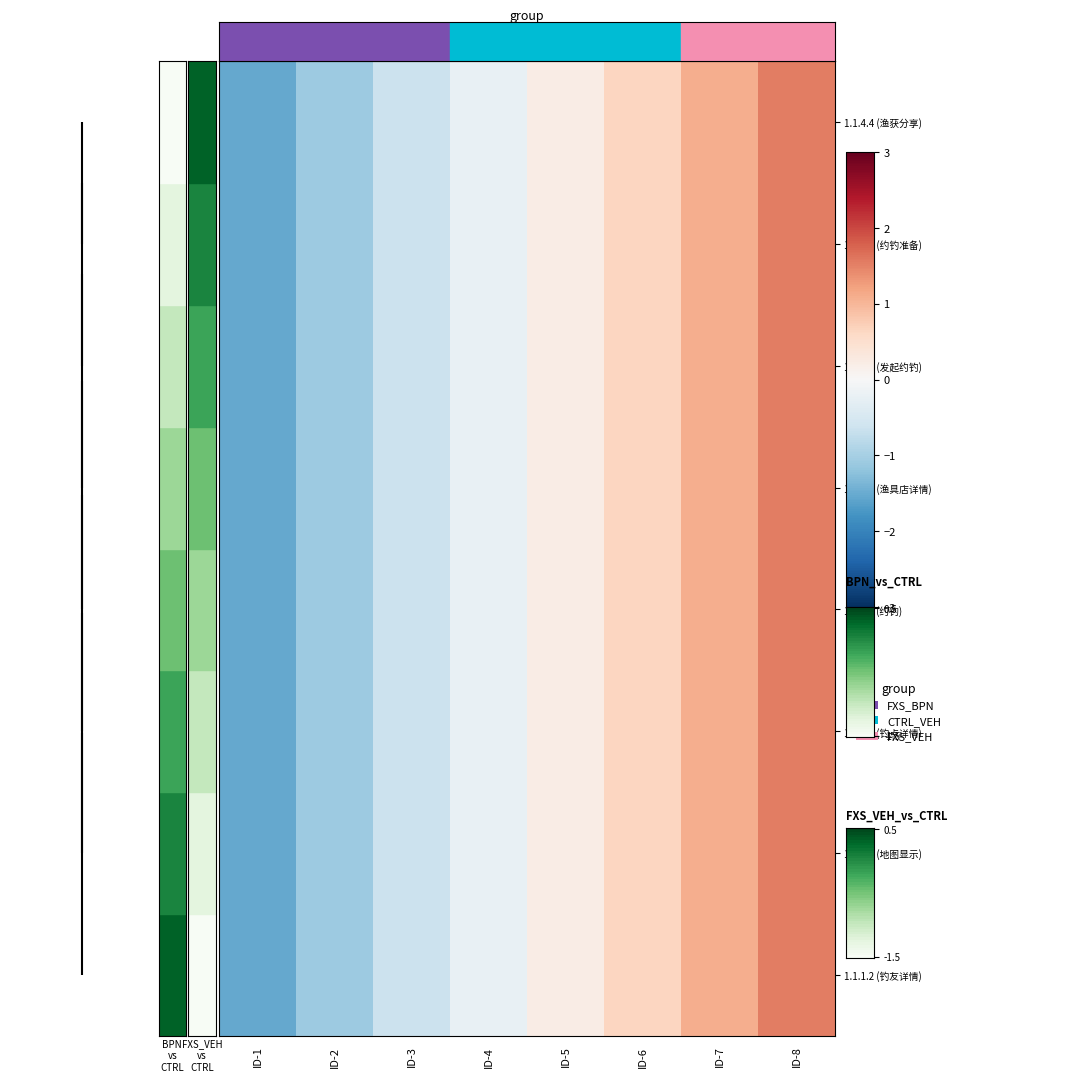

Reading left to right, transcribe all the data shown in this chart.

1.1.1.2 (钓友详情): ID-1=-1.5	ID-2=-1.1	ID-3=-0.7	ID-4=-0.2	ID-5=0.2	ID-6=0.7	ID-7=1.1	ID-8=1.5
1.1.1.1 (地图显示): ID-1=-1.5	ID-2=-1.1	ID-3=-0.7	ID-4=-0.2	ID-5=0.2	ID-6=0.7	ID-7=1.1	ID-8=1.5
1.1.2.1 (钓点详情): ID-1=-1.5	ID-2=-1.1	ID-3=-0.7	ID-4=-0.2	ID-5=0.2	ID-6=0.7	ID-7=1.1	ID-8=1.5
1.1.2.2 (约钓): ID-1=-1.5	ID-2=-1.1	ID-3=-0.7	ID-4=-0.2	ID-5=0.2	ID-6=0.7	ID-7=1.1	ID-8=1.5
1.1.3.1 (渔具店详情): ID-1=-1.5	ID-2=-1.1	ID-3=-0.7	ID-4=-0.2	ID-5=0.2	ID-6=0.7	ID-7=1.1	ID-8=1.5
1.1.4.1 (发起约钓): ID-1=-1.5	ID-2=-1.1	ID-3=-0.7	ID-4=-0.2	ID-5=0.2	ID-6=0.7	ID-7=1.1	ID-8=1.5
1.1.4.3 (约钓准备): ID-1=-1.5	ID-2=-1.1	ID-3=-0.7	ID-4=-0.2	ID-5=0.2	ID-6=0.7	ID-7=1.1	ID-8=1.5
1.1.4.4 (渔获分享): ID-1=-1.5	ID-2=-1.1	ID-3=-0.7	ID-4=-0.2	ID-5=0.2	ID-6=0.7	ID-7=1.1	ID-8=1.5